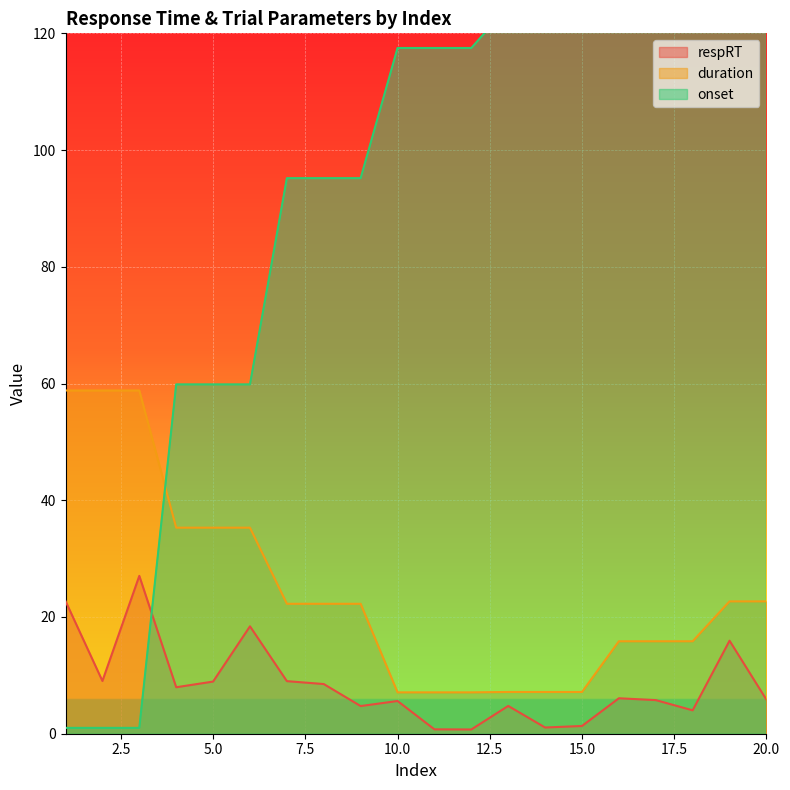

The duration series shows 35.3 at 4. True or false?

True